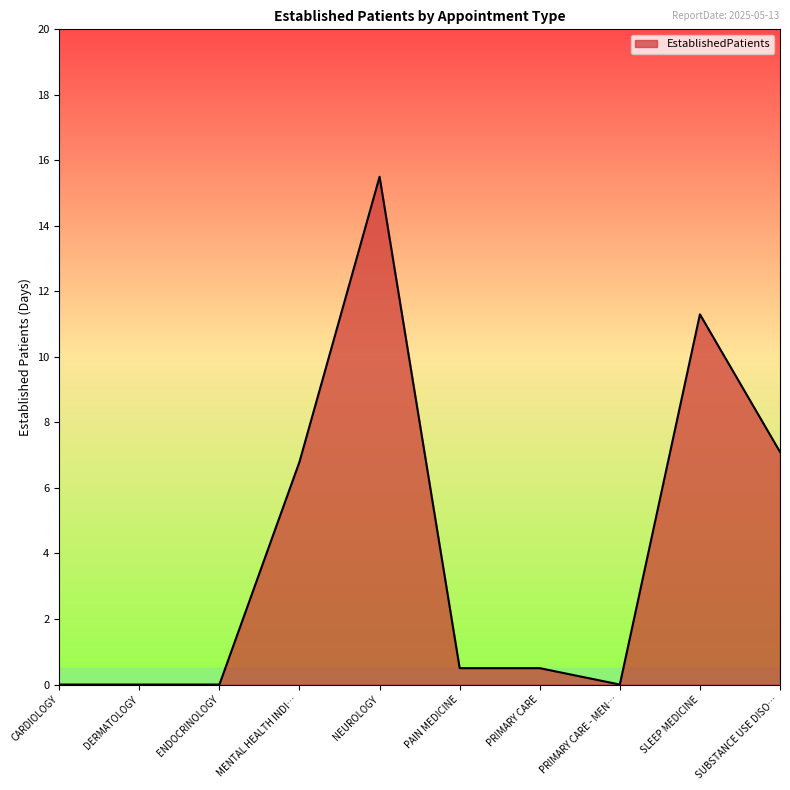

What position from the left is NEUROLOGY?

5